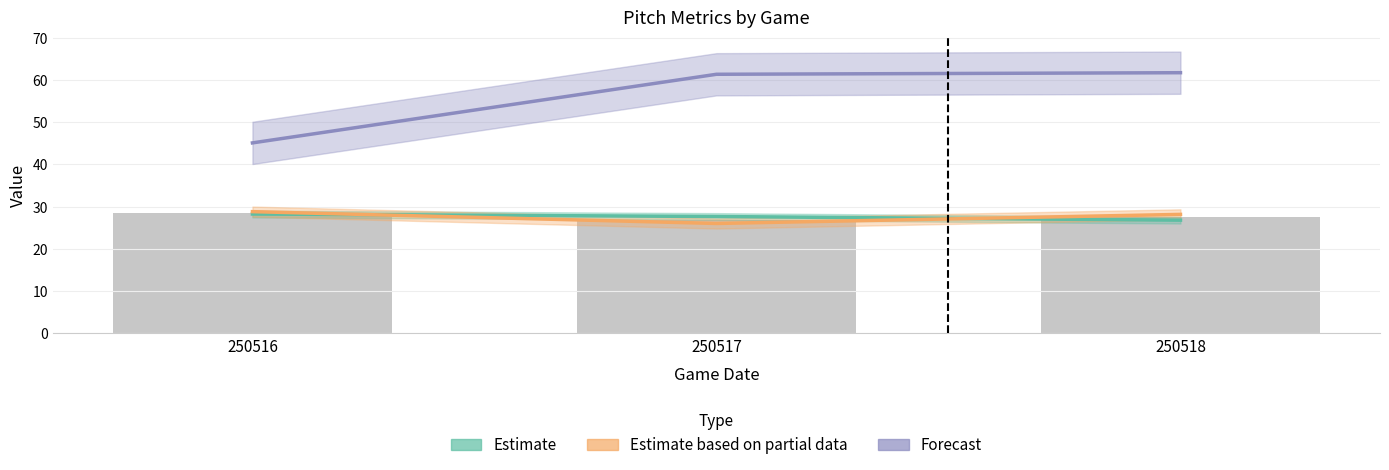

What is the value of the Estimate bar at the 2nd from the left?

27.7